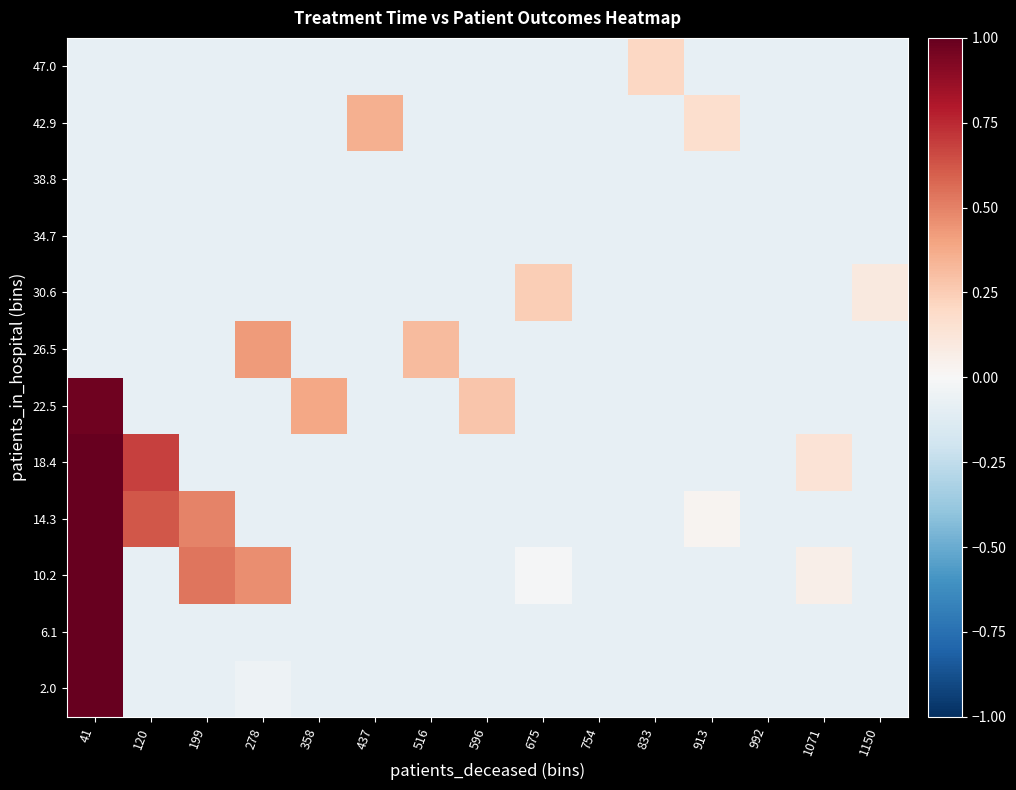

Reading left to right, transcribe all the data shown in this chart.

2.0: 41=1.0	120=-0.1	199=-0.1	278=-0.0	358=-0.1	437=-0.1	516=-0.1	596=-0.1	675=-0.1	754=-0.1	833=-0.1	913=-0.1	992=-0.1	1071=-0.1	1150=-0.1
6.1: 41=1.0	120=-0.1	199=-0.1	278=-0.1	358=-0.1	437=-0.1	516=-0.1	596=-0.1	675=-0.1	754=-0.1	833=-0.1	913=-0.1	992=-0.1	1071=-0.1	1150=-0.1
10.2: 41=1.0	120=-0.1	199=0.5	278=0.5	358=-0.1	437=-0.1	516=-0.1	596=-0.1	675=-0.0	754=-0.1	833=-0.1	913=-0.1	992=-0.1	1071=0.1	1150=-0.1
14.3: 41=1.0	120=0.6	199=0.5	278=-0.1	358=-0.1	437=-0.1	516=-0.1	596=-0.1	675=-0.1	754=-0.1	833=-0.1	913=0.0	992=-0.1	1071=-0.1	1150=-0.1
18.4: 41=1.0	120=0.7	199=-0.1	278=-0.1	358=-0.1	437=-0.1	516=-0.1	596=-0.1	675=-0.1	754=-0.1	833=-0.1	913=-0.1	992=-0.1	1071=0.1	1150=-0.1
22.5: 41=1.0	120=-0.1	199=-0.1	278=-0.1	358=0.4	437=-0.1	516=-0.1	596=0.3	675=-0.1	754=-0.1	833=-0.1	913=-0.1	992=-0.1	1071=-0.1	1150=-0.1
26.5: 41=-0.1	120=-0.1	199=-0.1	278=0.4	358=-0.1	437=-0.1	516=0.3	596=-0.1	675=-0.1	754=-0.1	833=-0.1	913=-0.1	992=-0.1	1071=-0.1	1150=-0.1
30.6: 41=-0.1	120=-0.1	199=-0.1	278=-0.1	358=-0.1	437=-0.1	516=-0.1	596=-0.1	675=0.2	754=-0.1	833=-0.1	913=-0.1	992=-0.1	1071=-0.1	1150=0.1
34.7: 41=-0.1	120=-0.1	199=-0.1	278=-0.1	358=-0.1	437=-0.1	516=-0.1	596=-0.1	675=-0.1	754=-0.1	833=-0.1	913=-0.1	992=-0.1	1071=-0.1	1150=-0.1
38.8: 41=-0.1	120=-0.1	199=-0.1	278=-0.1	358=-0.1	437=-0.1	516=-0.1	596=-0.1	675=-0.1	754=-0.1	833=-0.1	913=-0.1	992=-0.1	1071=-0.1	1150=-0.1
42.9: 41=-0.1	120=-0.1	199=-0.1	278=-0.1	358=-0.1	437=0.4	516=-0.1	596=-0.1	675=-0.1	754=-0.1	833=-0.1	913=0.2	992=-0.1	1071=-0.1	1150=-0.1
47.0: 41=-0.1	120=-0.1	199=-0.1	278=-0.1	358=-0.1	437=-0.1	516=-0.1	596=-0.1	675=-0.1	754=-0.1	833=0.2	913=-0.1	992=-0.1	1071=-0.1	1150=-0.1